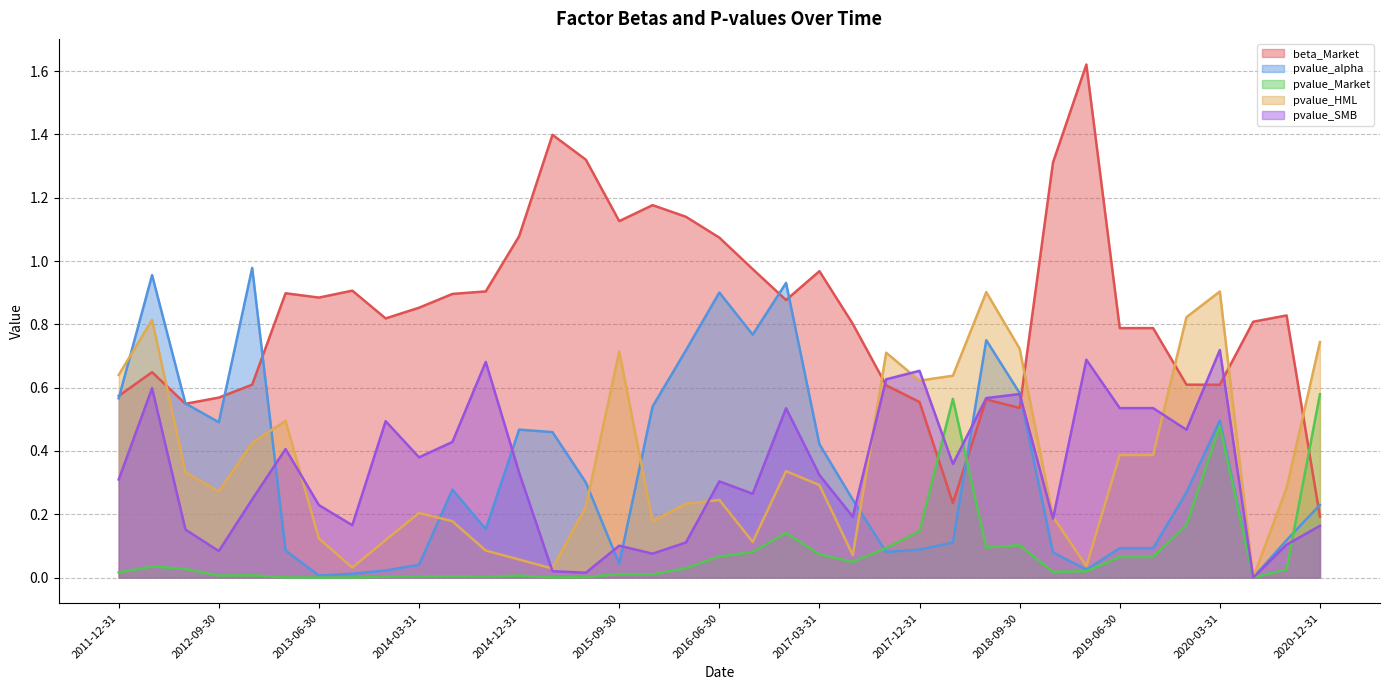

At how many categories does at least one series exceed 0?

37